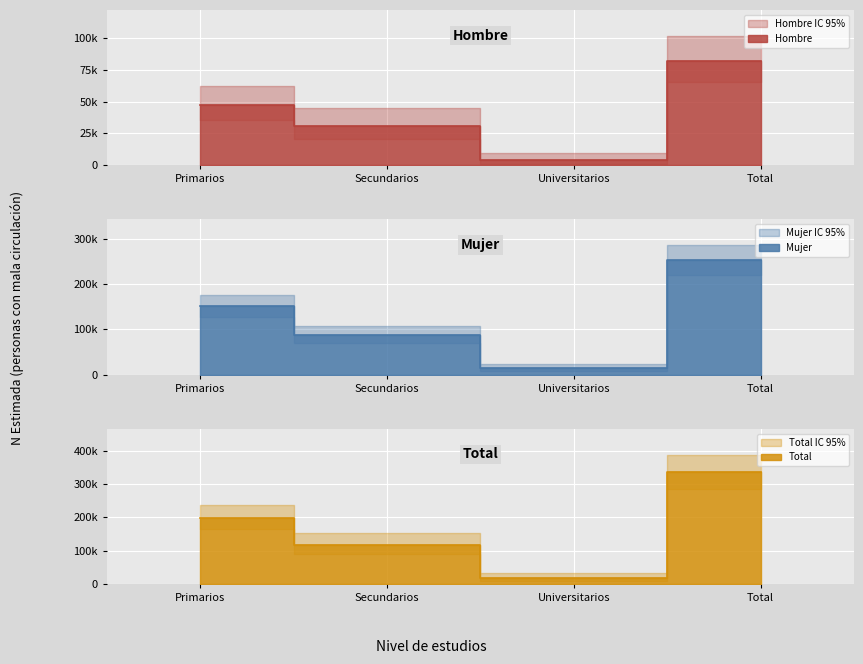

True or false: Hombre - N lim inf and Hombre - N estimada cross at least once.

False